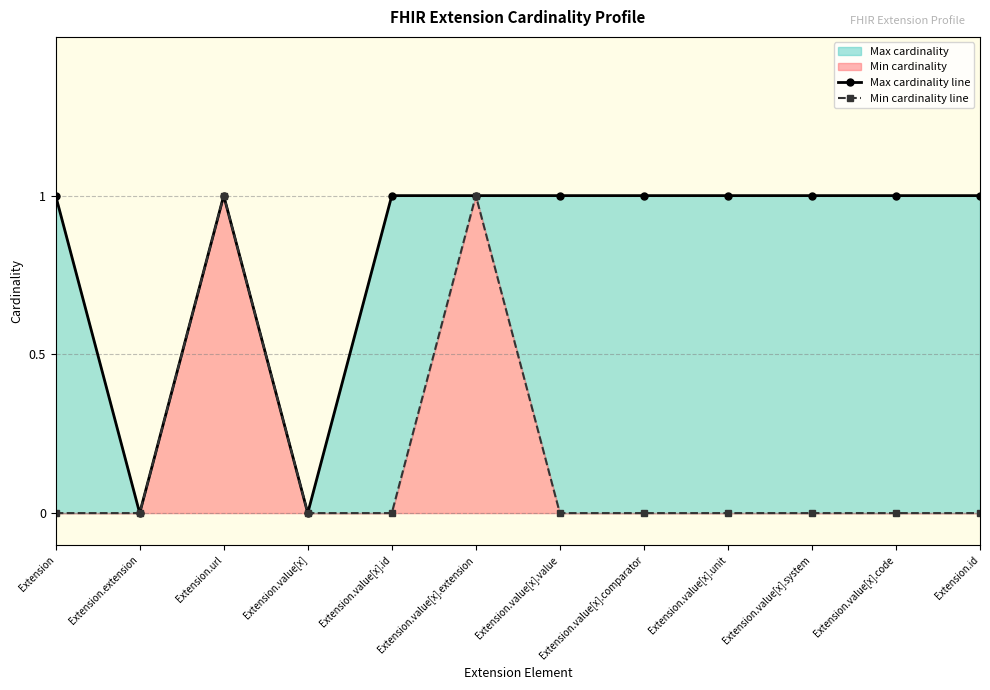

How many distinct data groups are displayed?

2